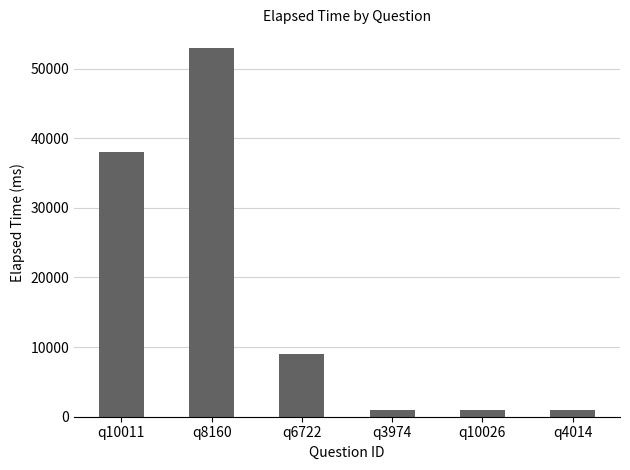

What is the ratio of the value at q3974 to the value at q10026?

1.0